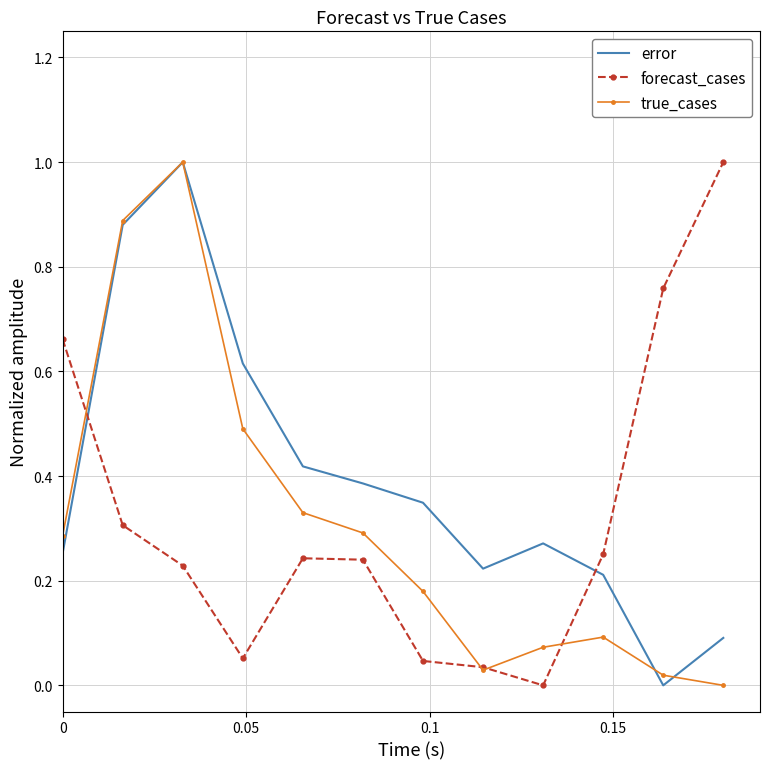

What is the maximum value for true_cases?

1.0